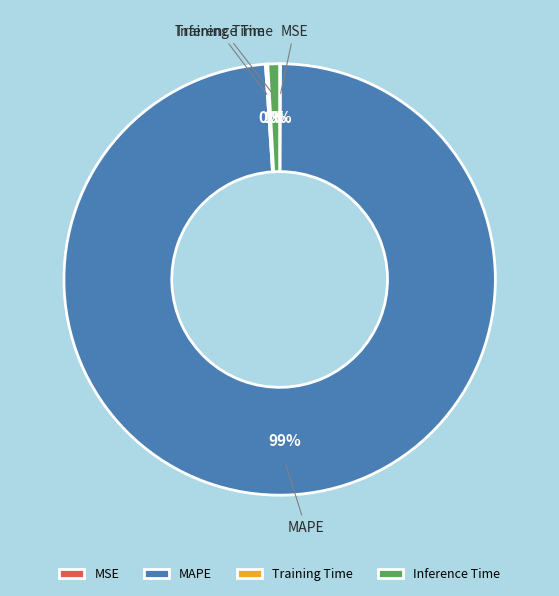

Is it true that MAPE is 99% of the pie?

True